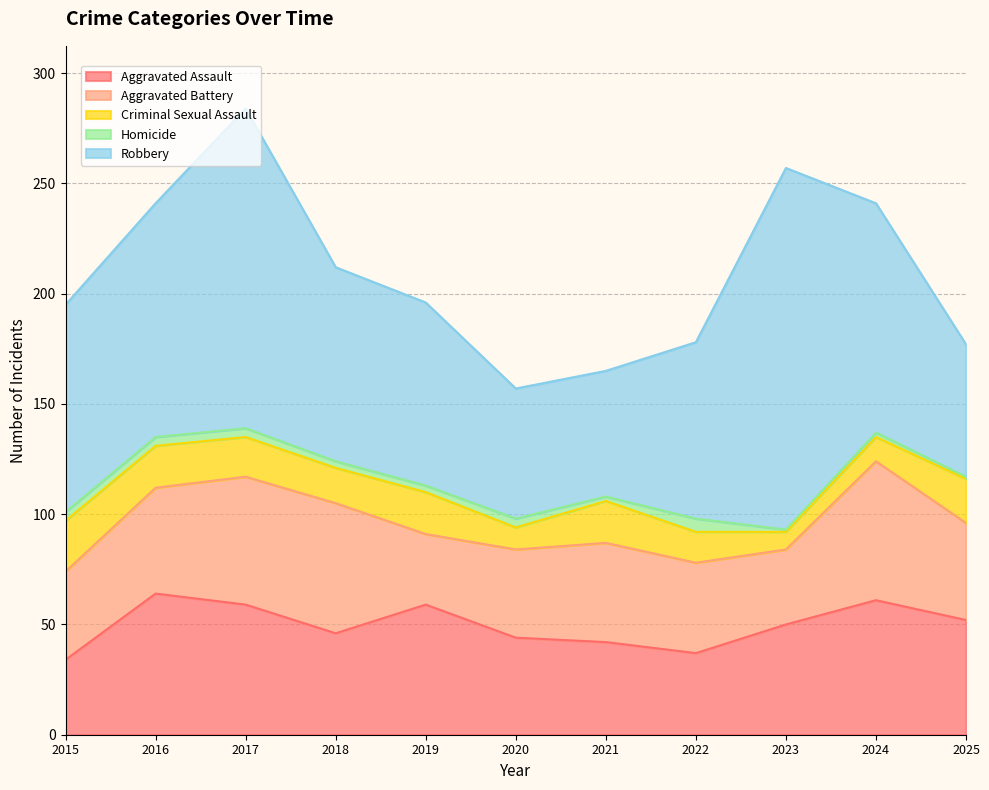

How many interior local valleys does the Criminal Sexual Assault series have?

3